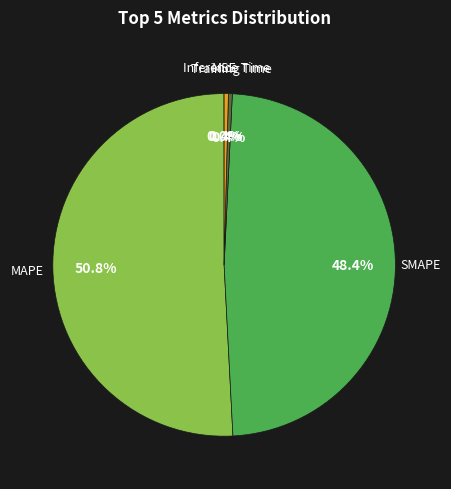

What is the largest slice in the pie chart?

MAPE